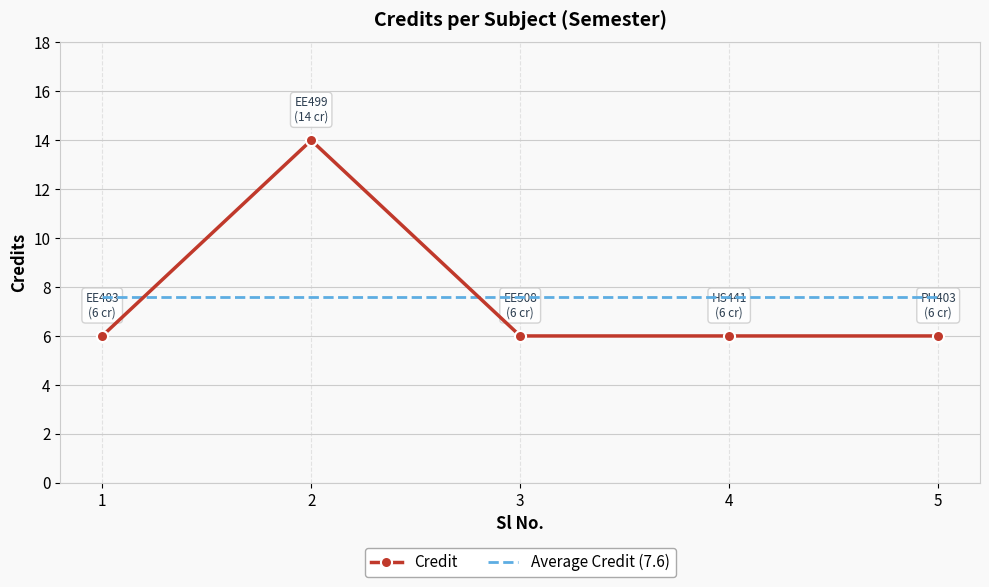

Rank the series at 5 from lowest to highest value.

Credit, Average Credit (7.6)